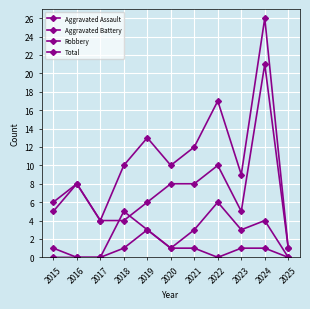

How many lines are shown in the chart?

4